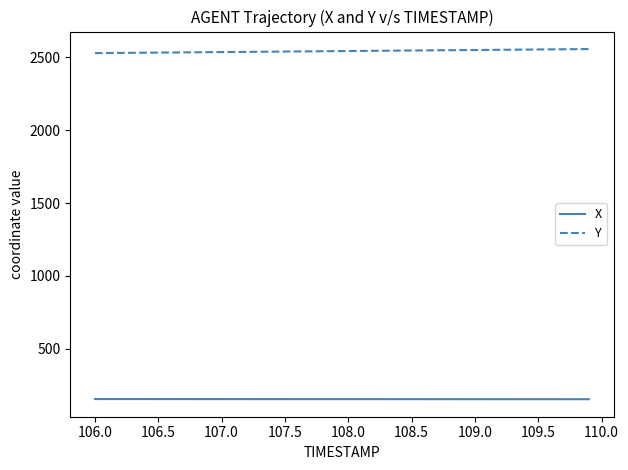

What is the maximum value shown in the chart?

2557.2